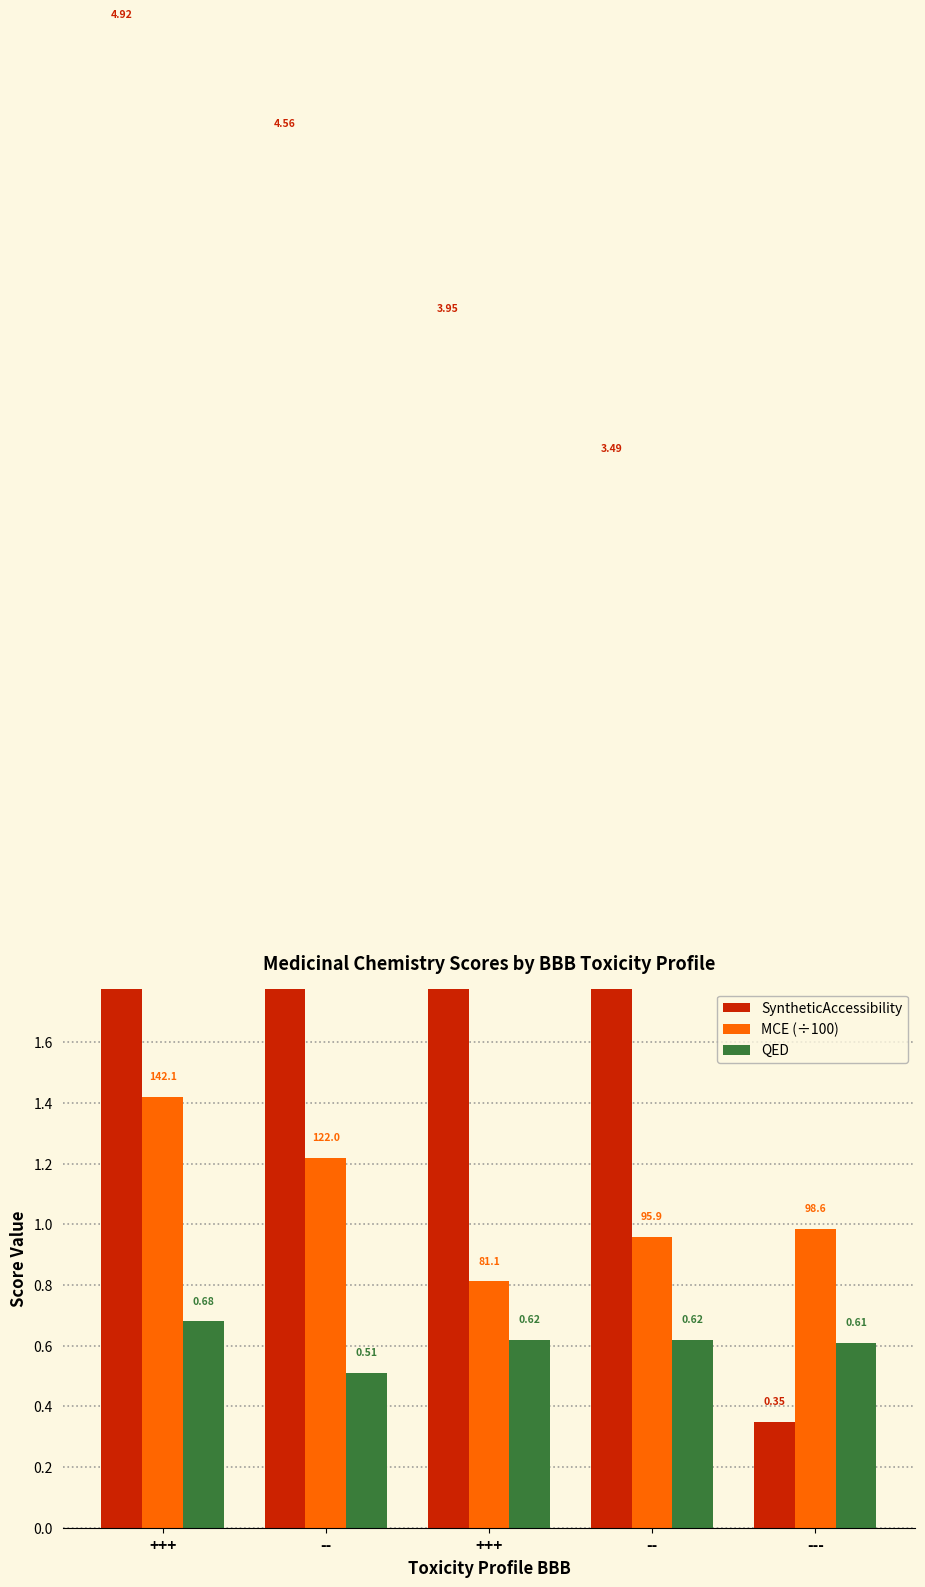

The value of MCE (÷100) at --- is 1.0. True or false?

True